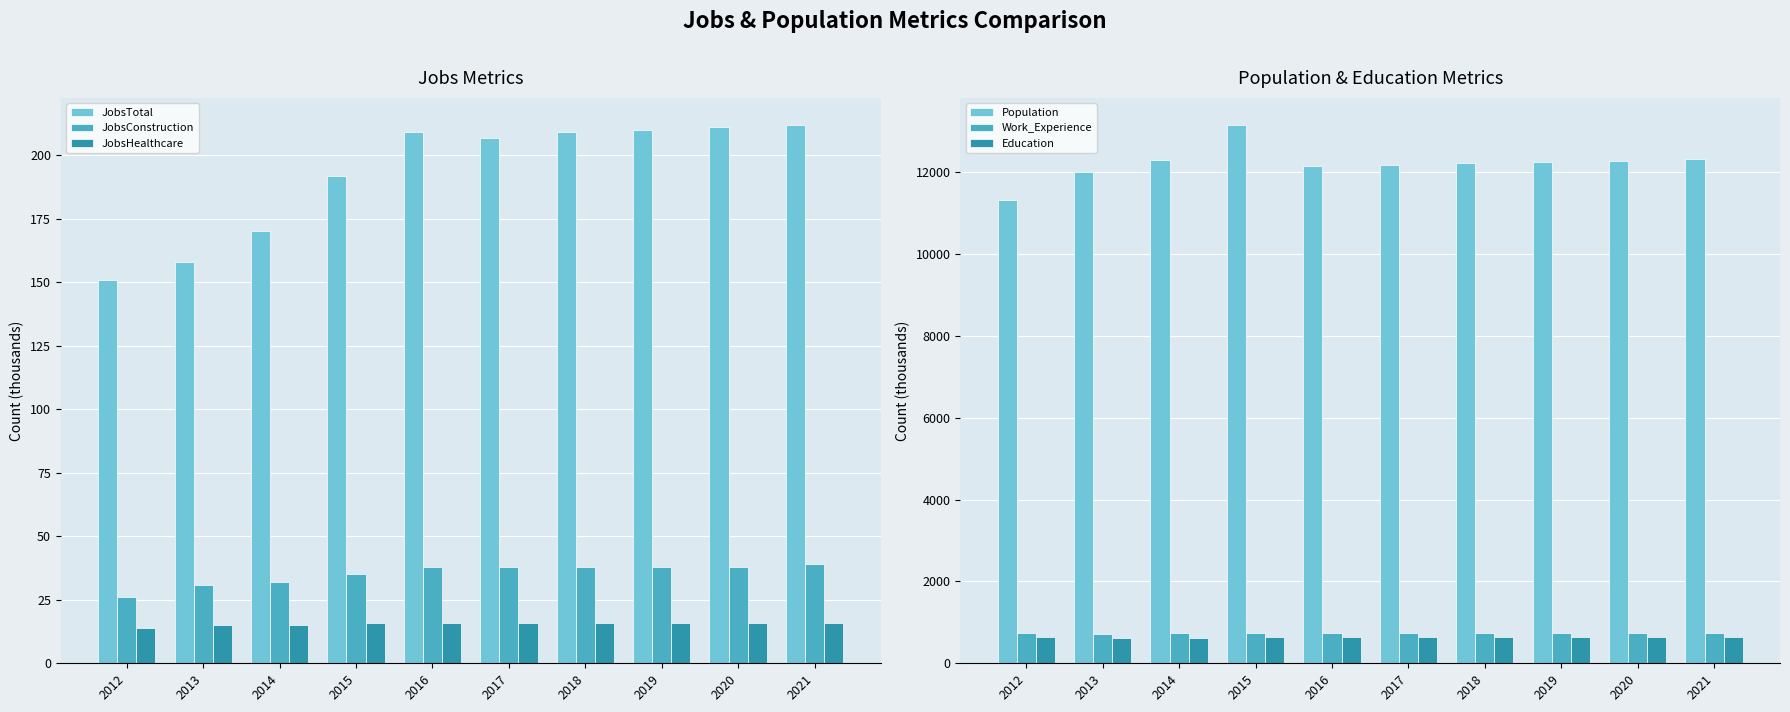

What is the spread (max minus min) of values at 2012?

11320